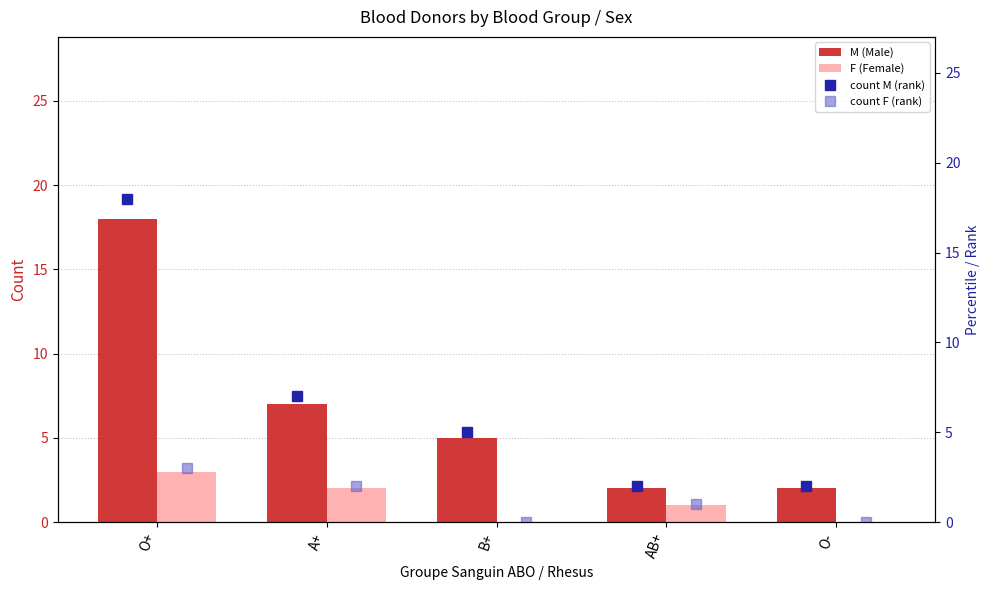

True or false: F (Female) has a value of 1 at O-.

False